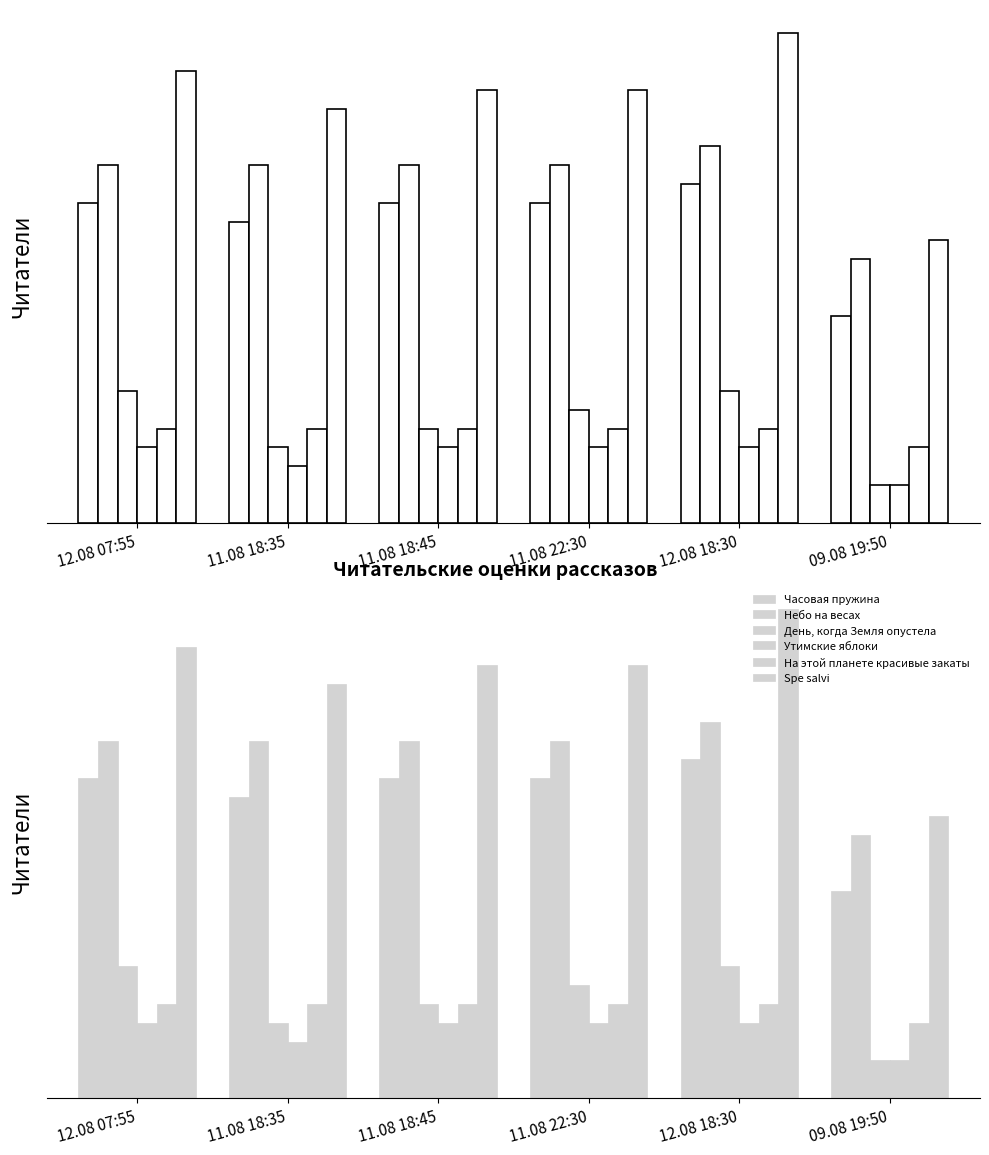

What is the maximum value for Небо на весах?

20